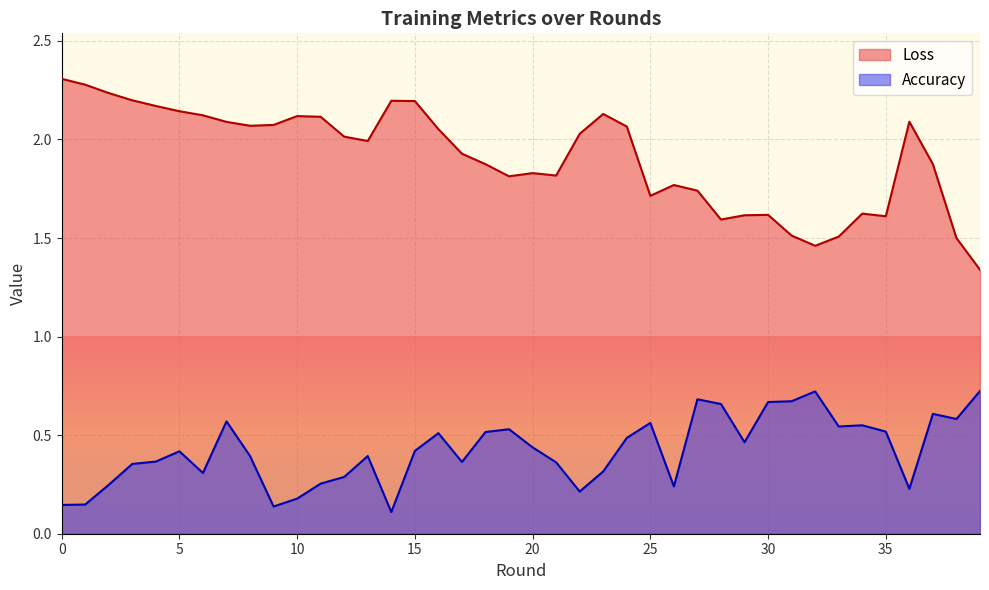

Rank the series by their maximum value, from lowest to highest.

Accuracy, Loss